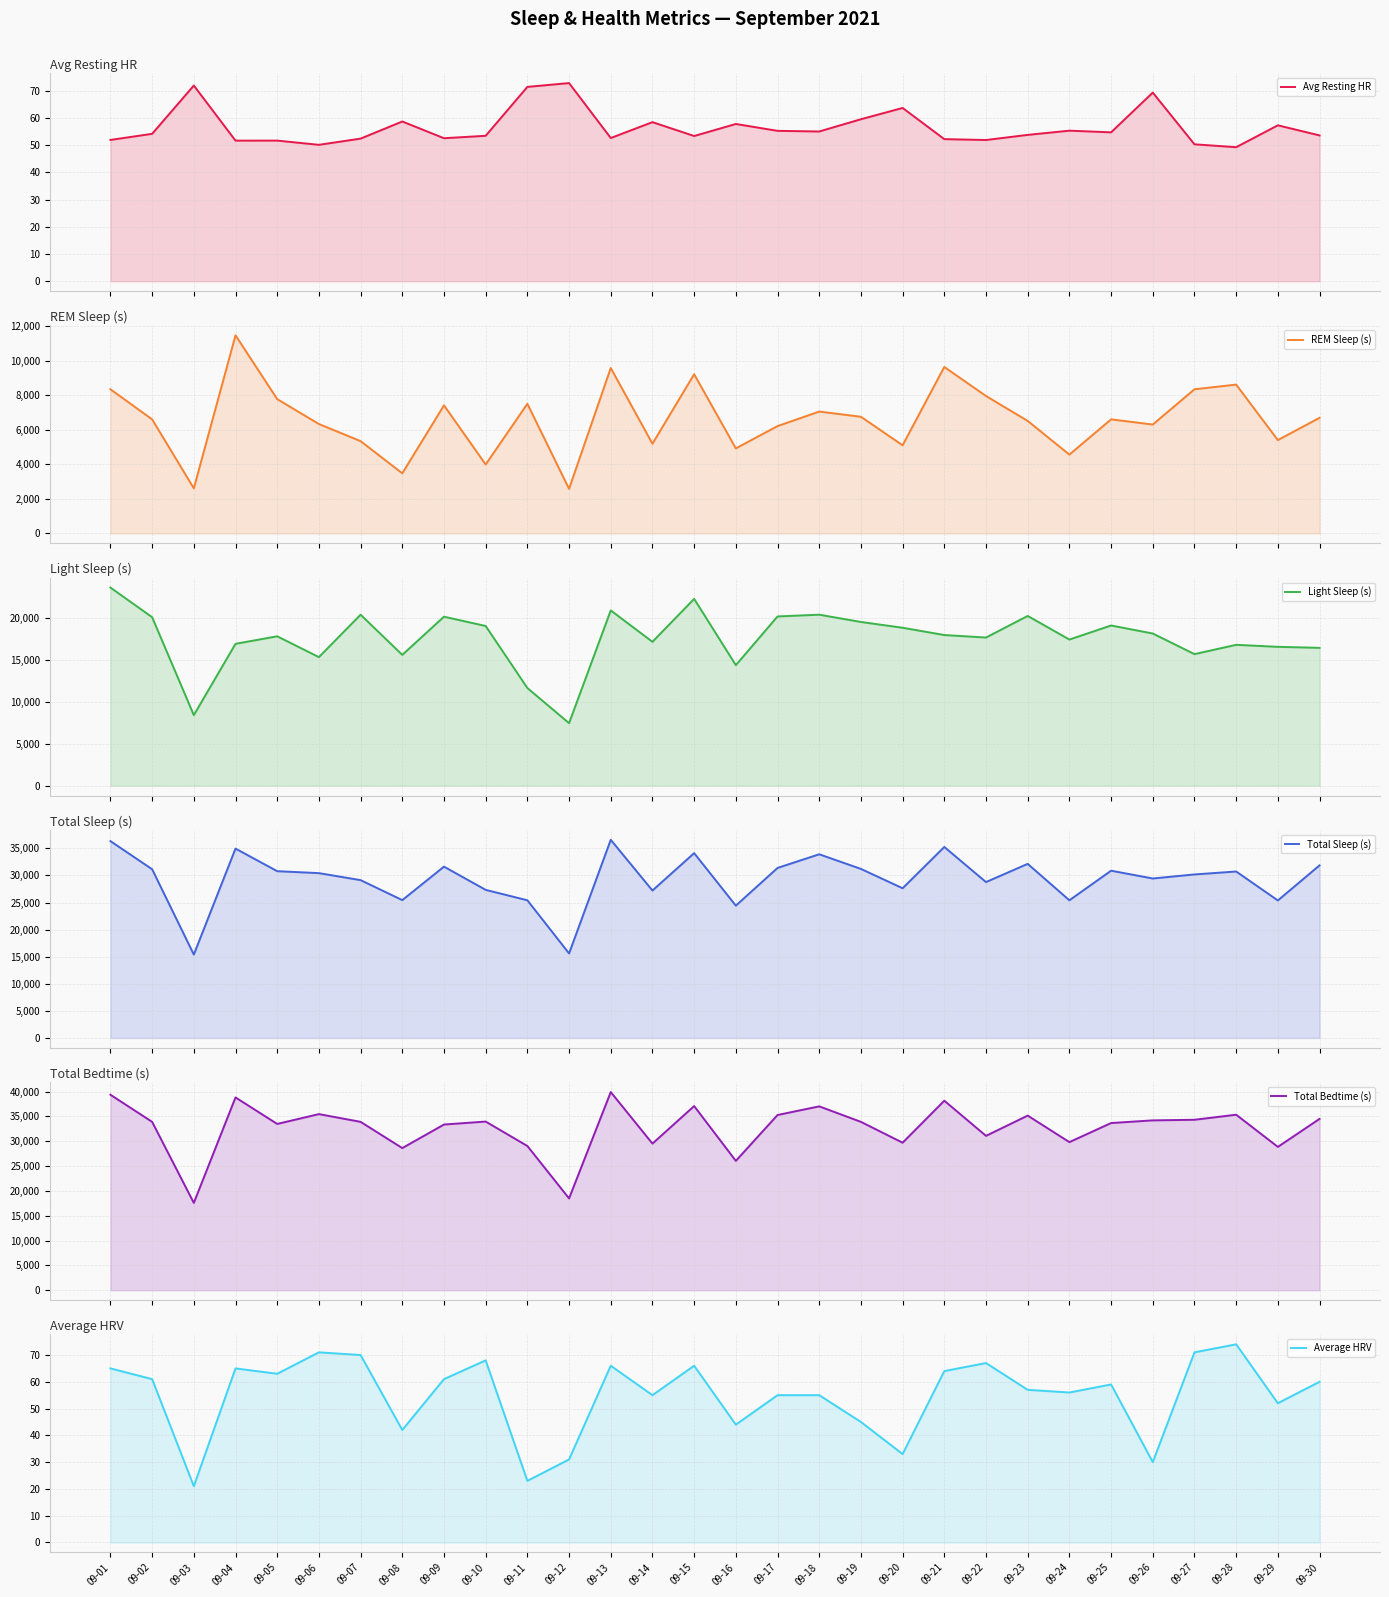

True or false: REM Sleep (s) and Average HRV intersect in this chart.

False